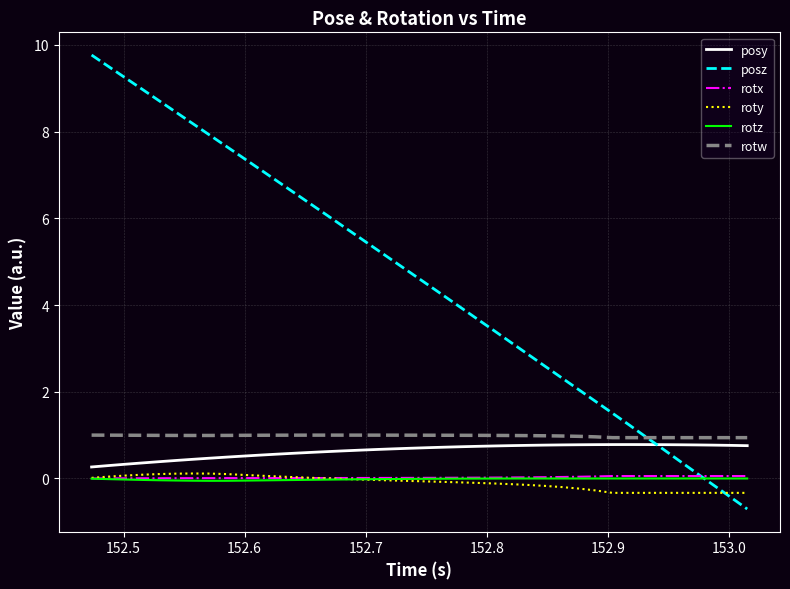

How many distinct data groups are displayed?

6